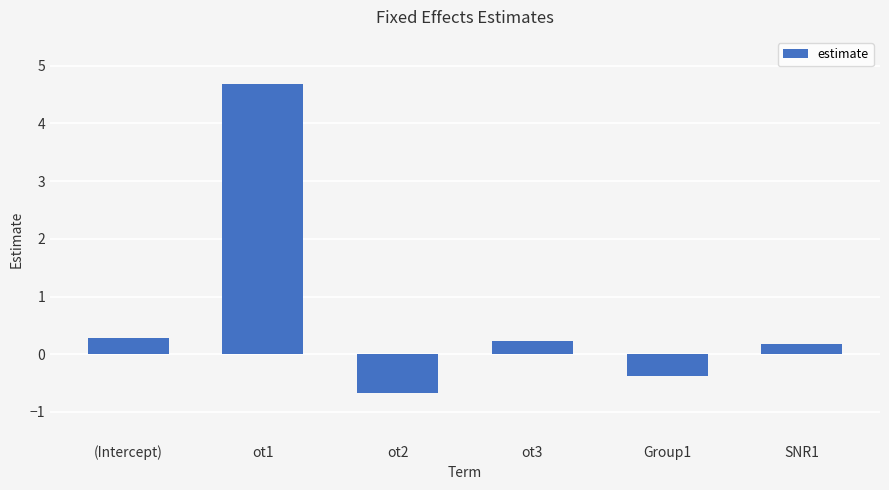

Are the bars grouped side by side (vs. stacked)?

No